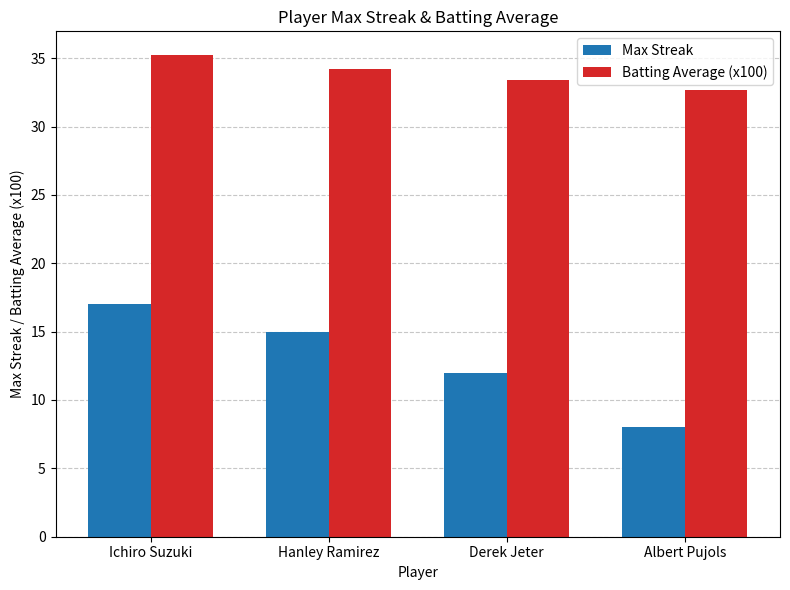

How many bars are there in each group?

2